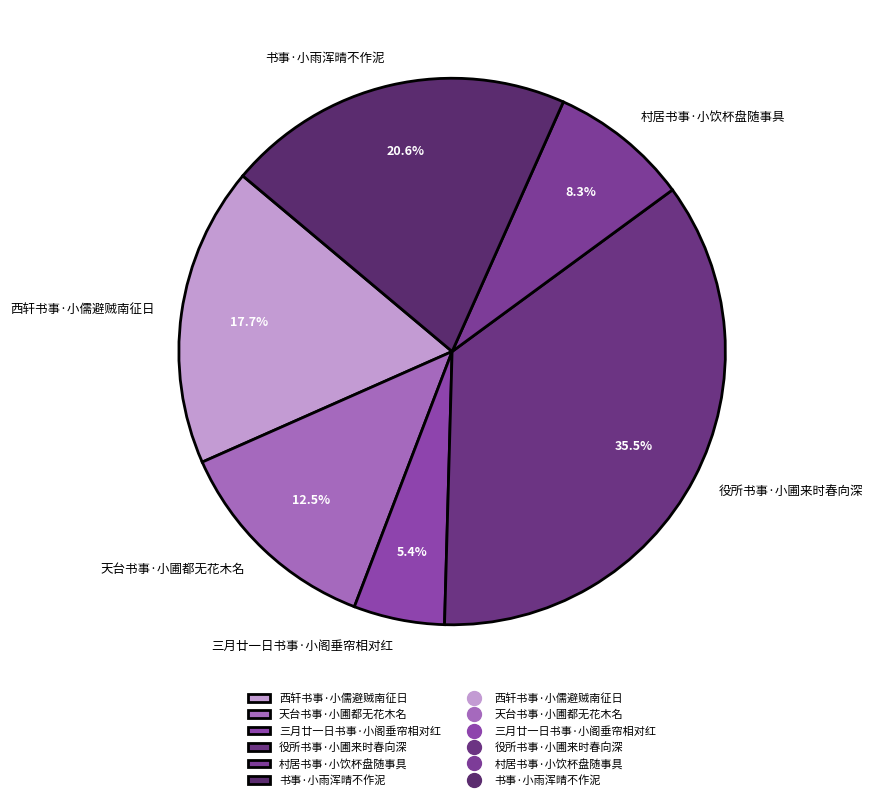

Count the number of slices in the pie.

6